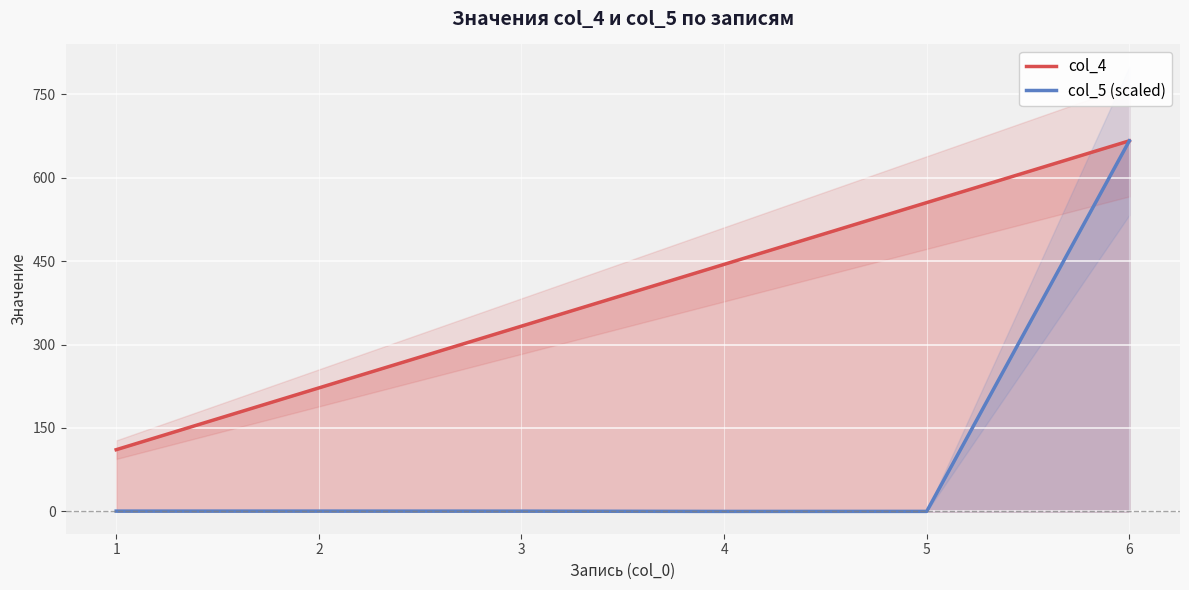

Which category has the highest value across all series?

6